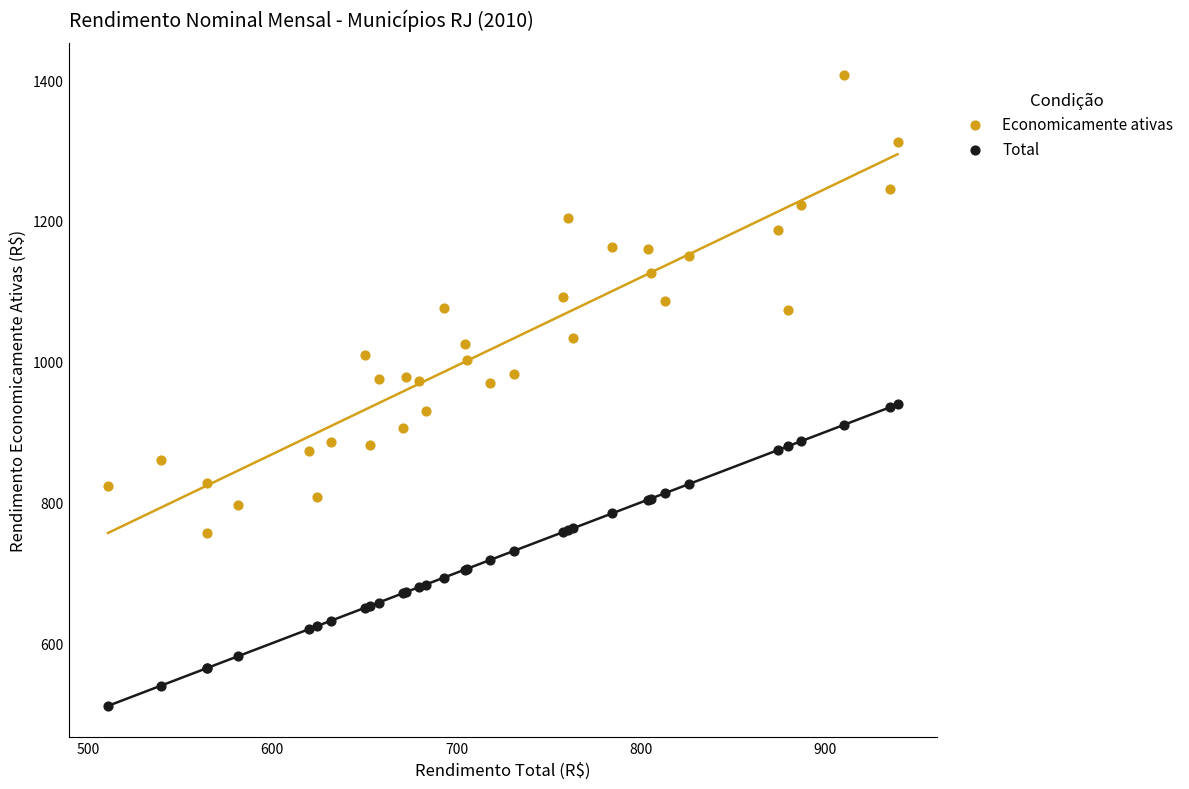

Which series has the widest spread of Y values?

Economicamente ativas